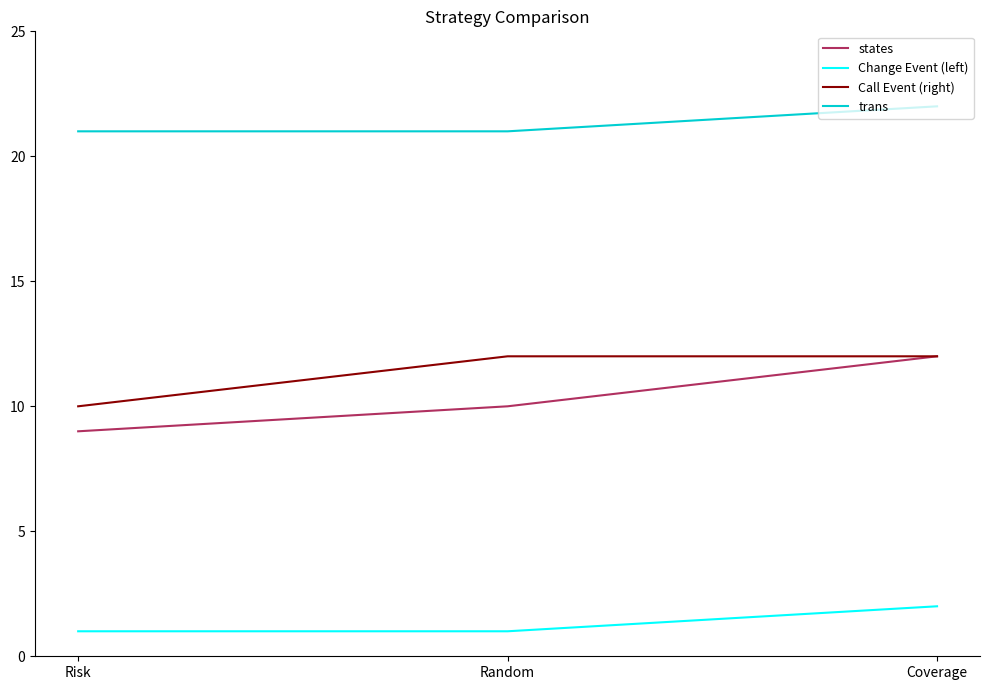

Does the chart have visible grid lines?

No